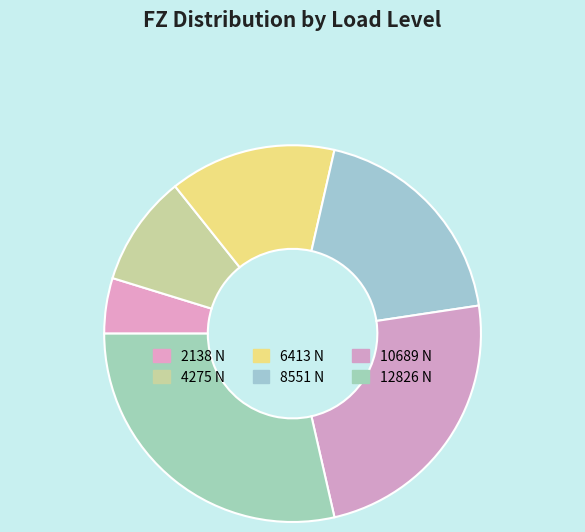

Which has a higher value, 10689 or 6413?

10689